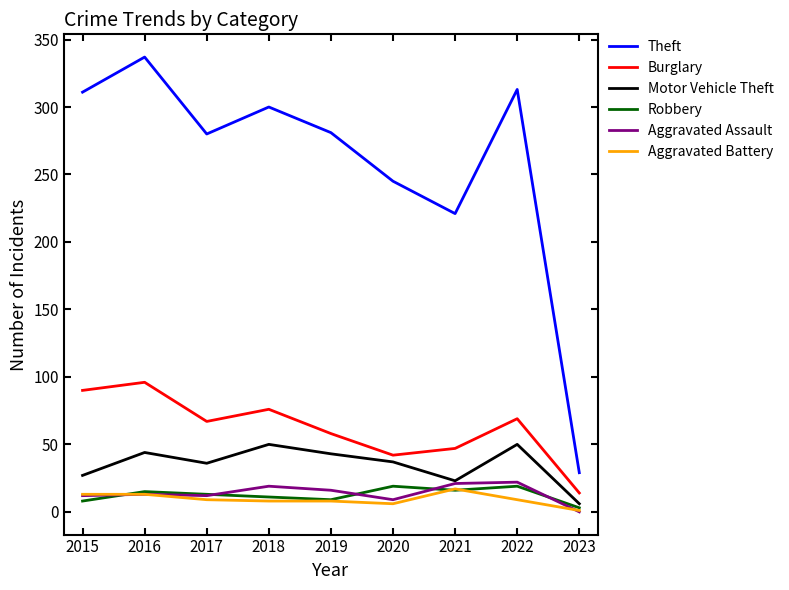

What is the maximum value for Motor Vehicle Theft?

50